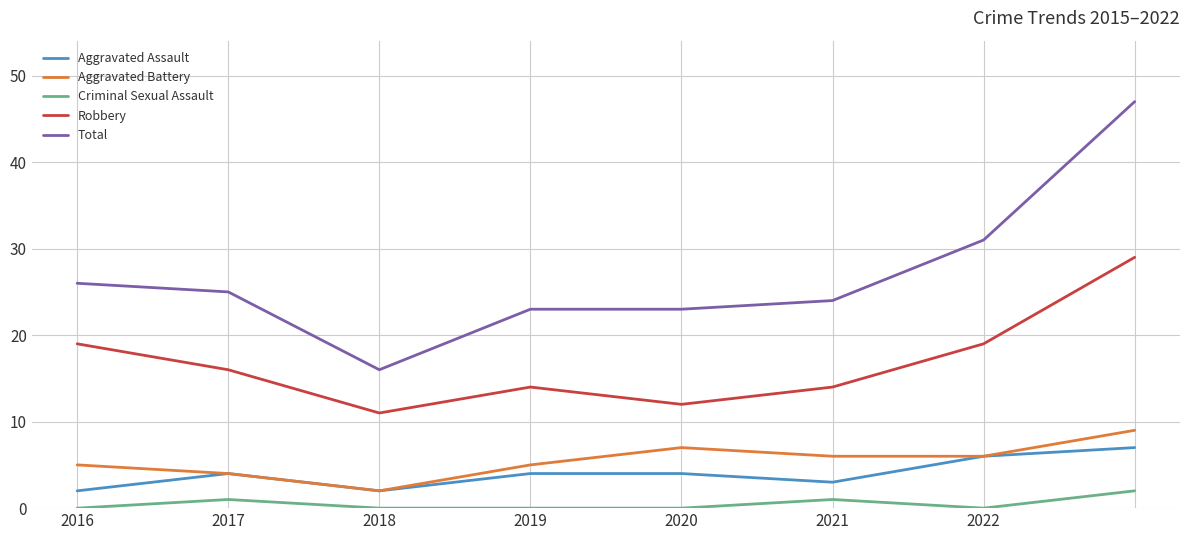

Which series has the largest total across all categories?

Total